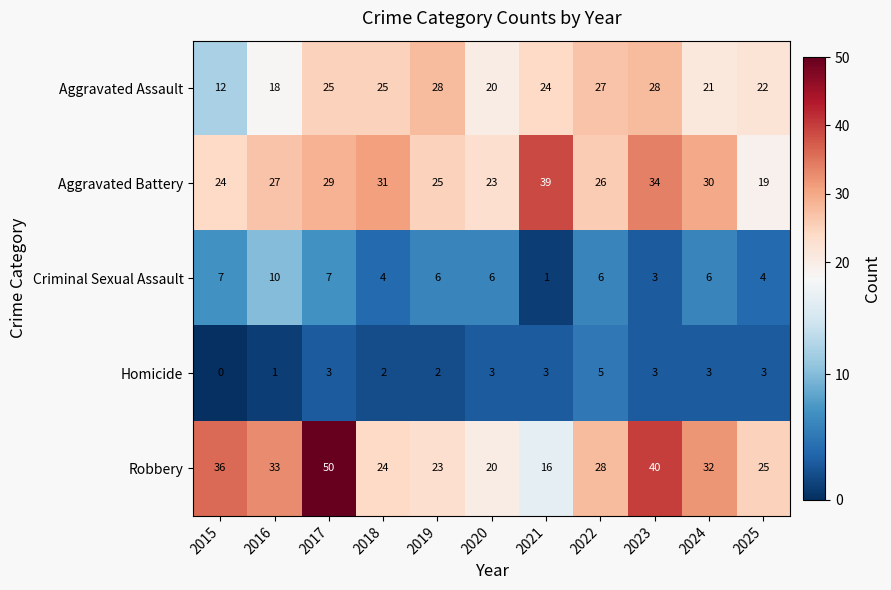

Between 2022 and 2023, which series saw the biggest shift?

Robbery